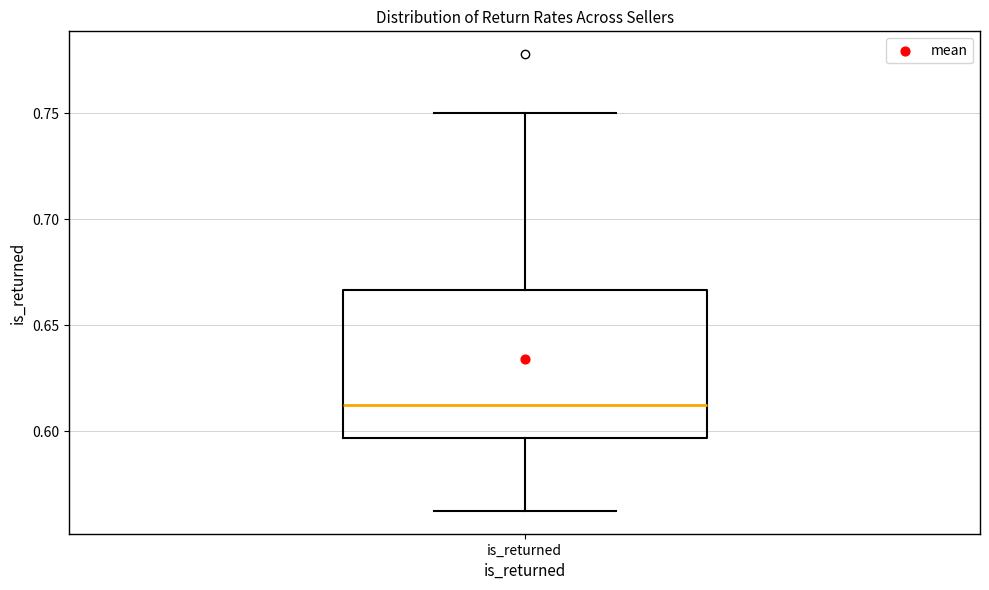

Where does the upper whisker of the box for is_returned end on the y-axis? The values are not printed on the chart, so give them approximately, as read against the axis.

0.750